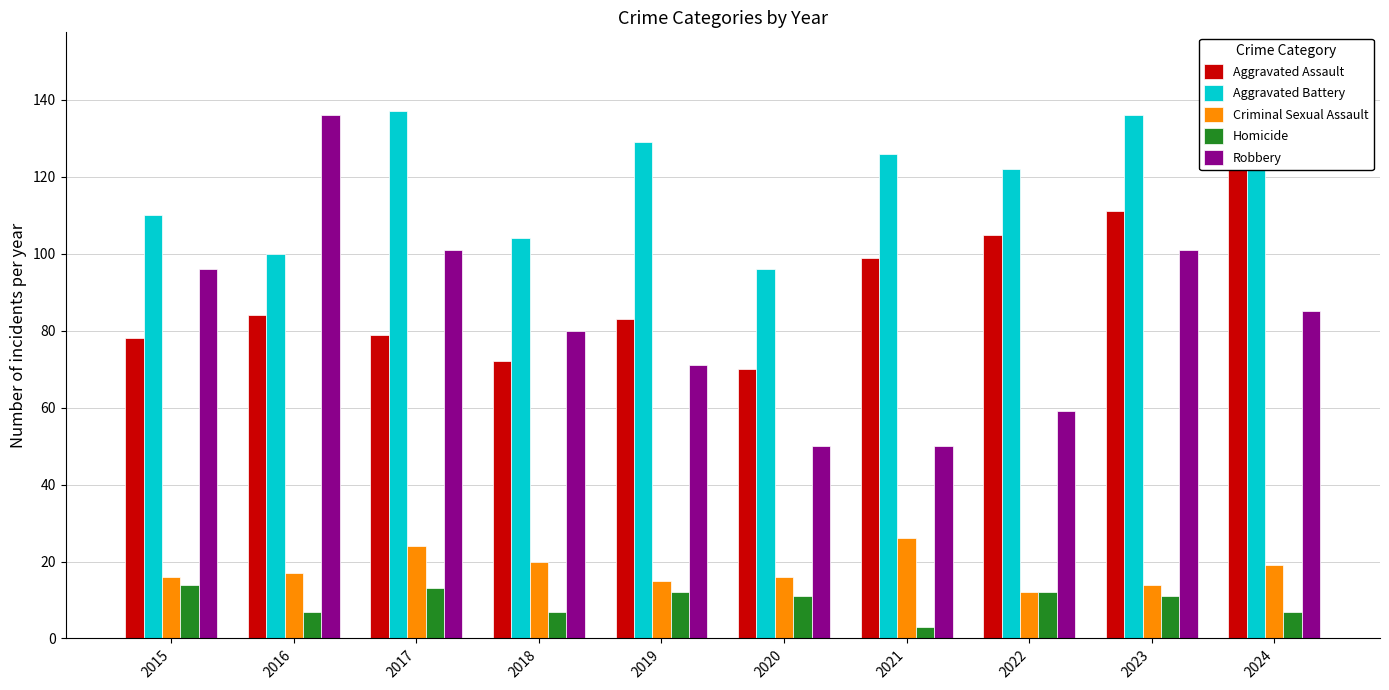

List the labels in order of Criminal Sexual Assault value, smallest first.

2022, 2023, 2019, 2015, 2020, 2016, 2024, 2018, 2017, 2021